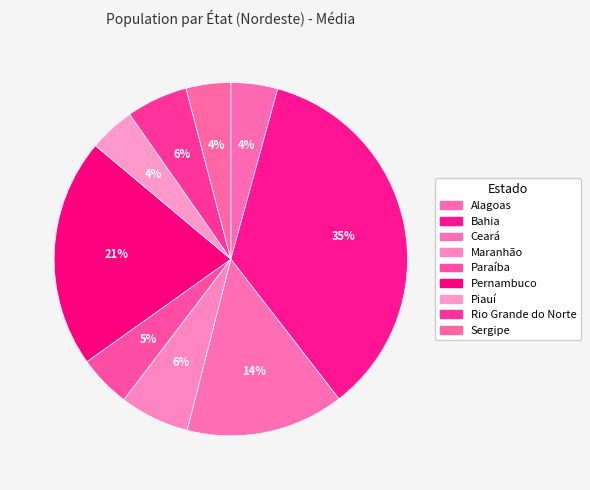

To the nearest percent, what is the difference between the Bahia and Maranhão slice percentages?

29%